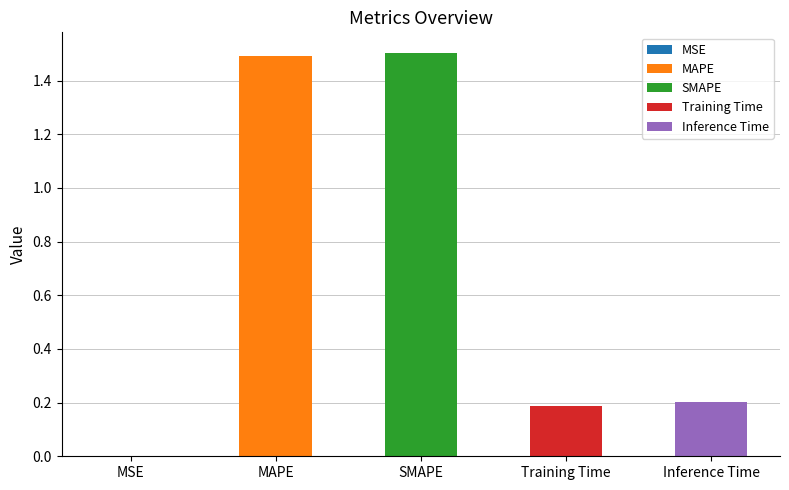

Where is the data nearest to the value 0?

MSE